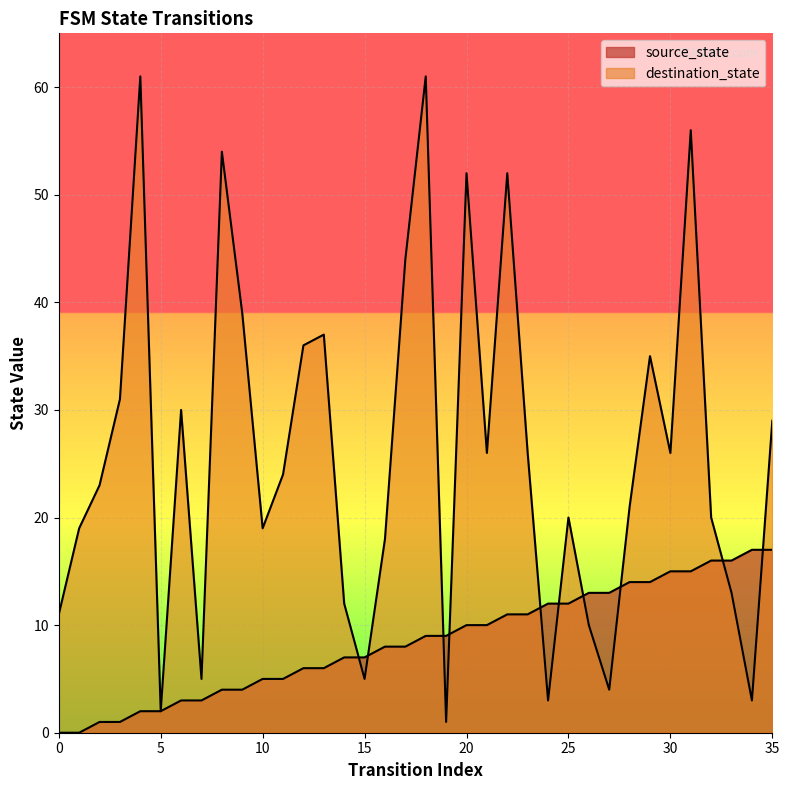

Rank the series at 27 from highest to lowest value.

source_state, destination_state